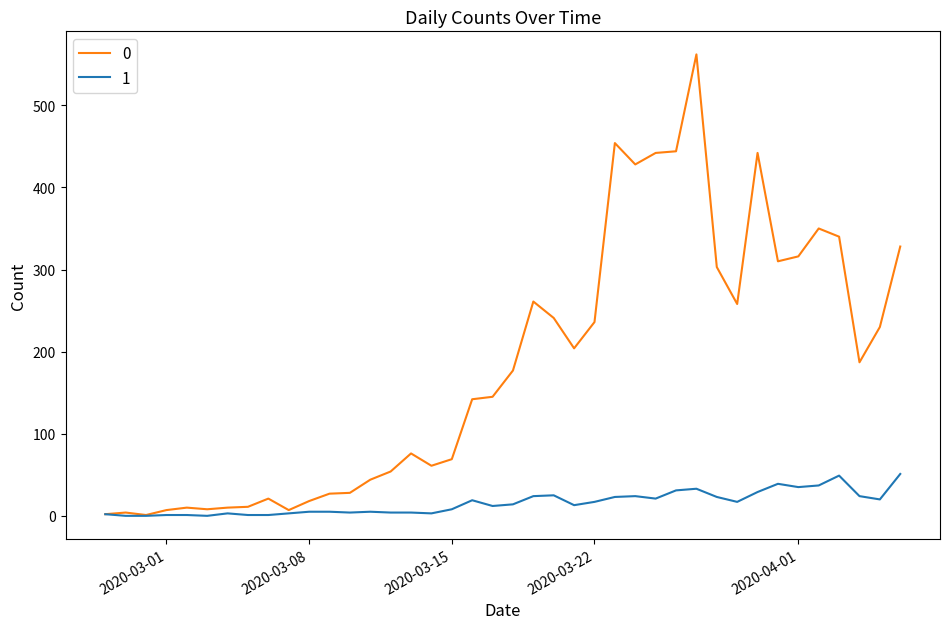

List the series in order of their peak value, highest first.

0, 1